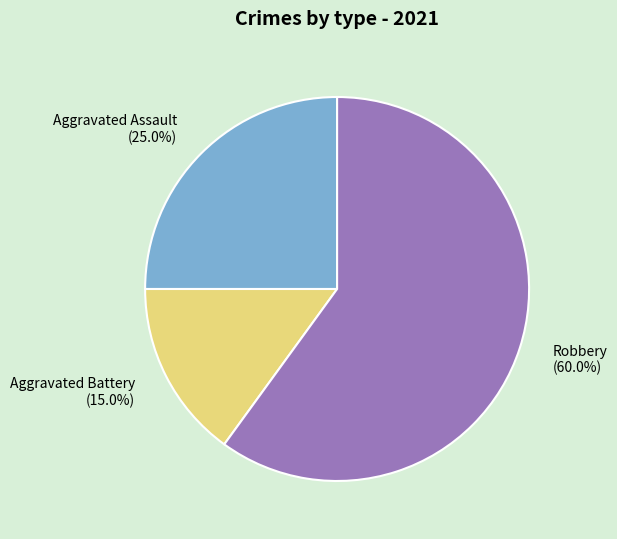

Count the number of slices in the pie.

3